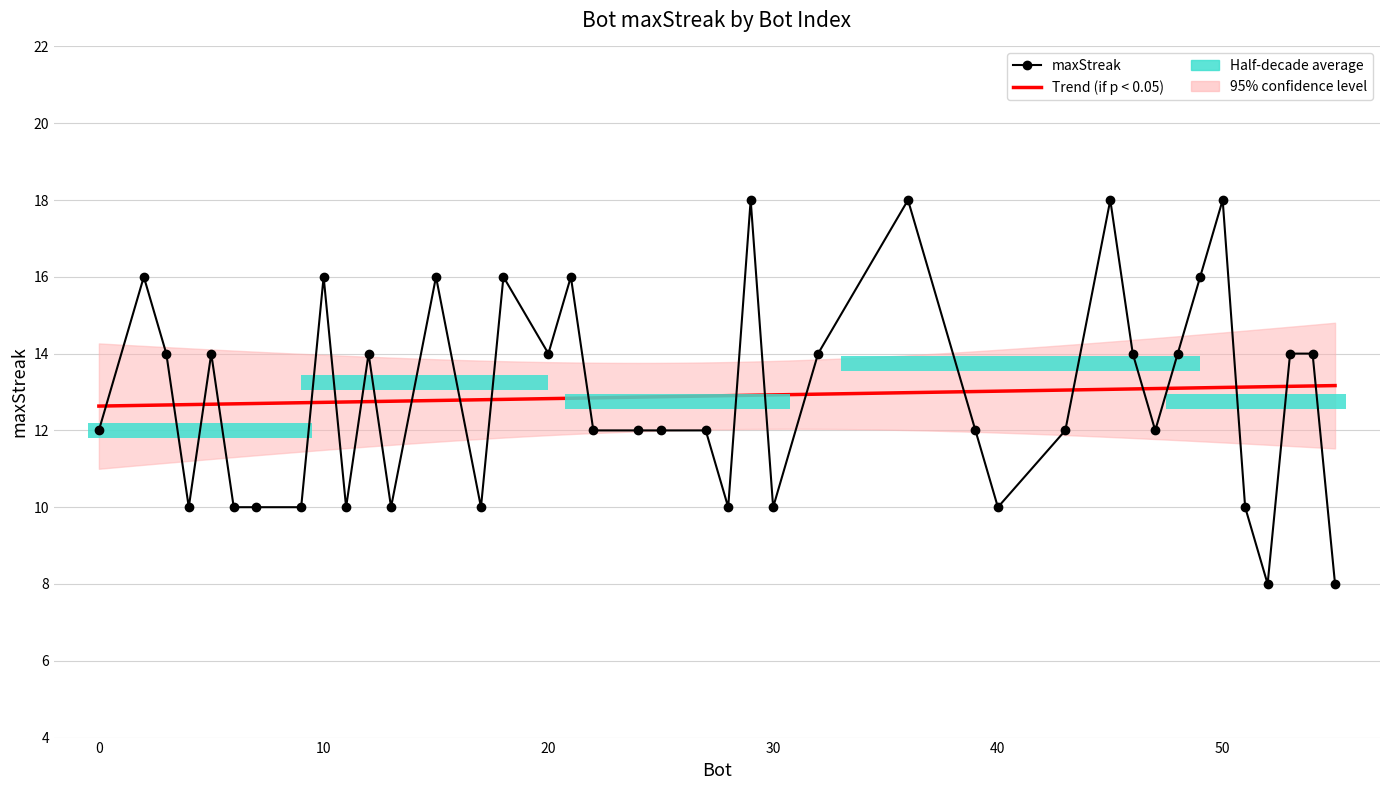

What is the value of the 16th bar from the left?

14